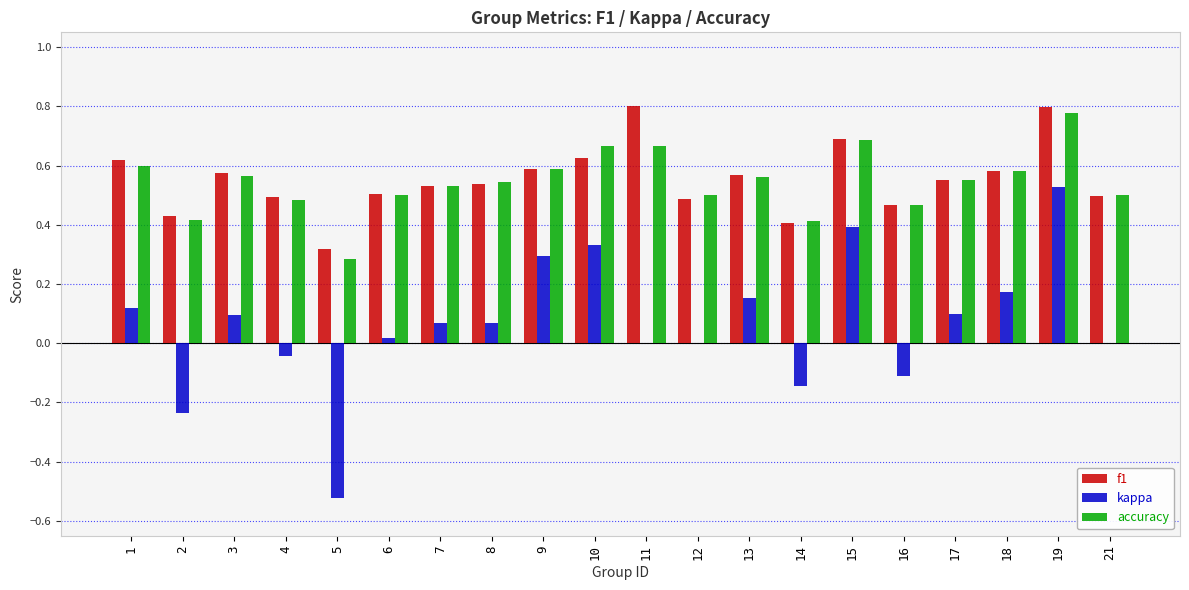

True or false: f1 has a value of 0.2 at 5.

False